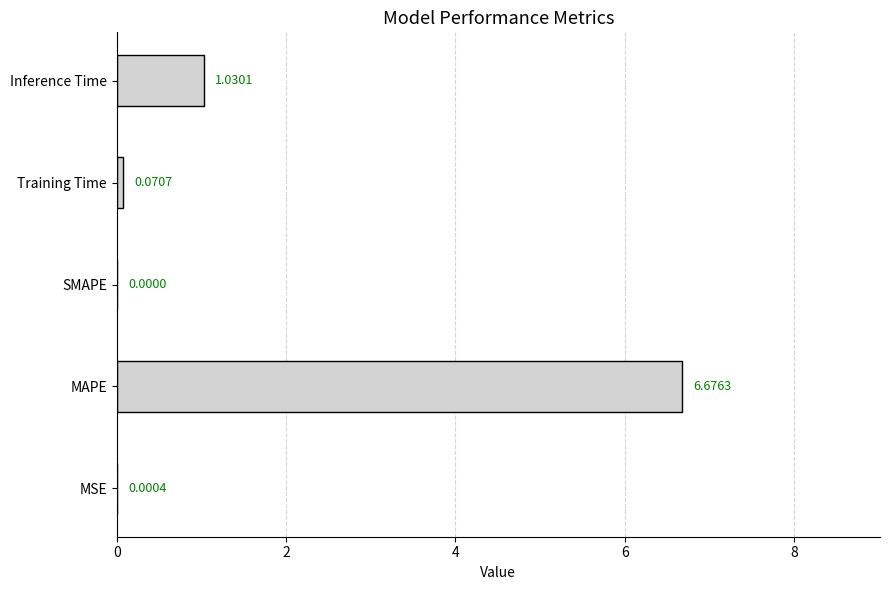

What is the change in value from MSE to Training Time?

+0.1